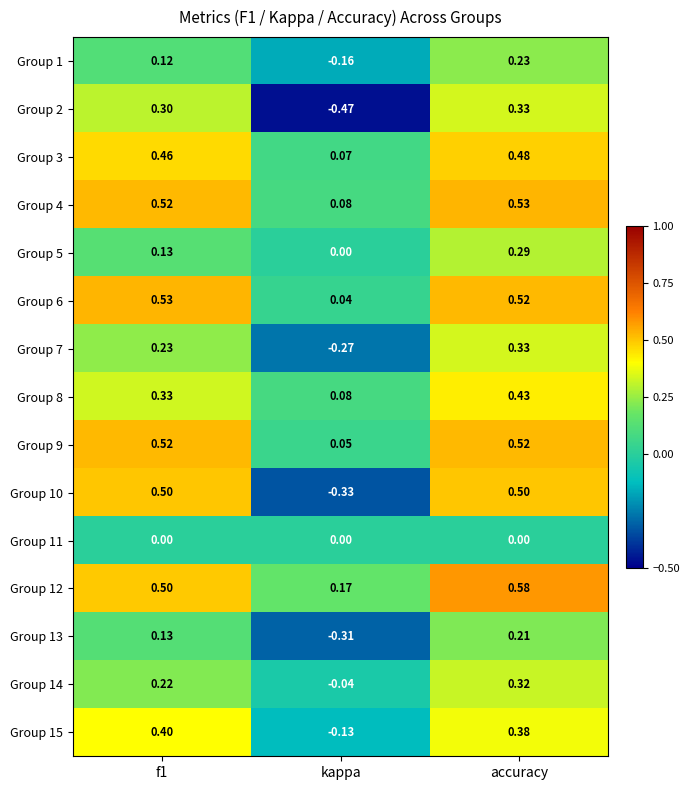

Which category has the highest value in the Group 2 series?

accuracy